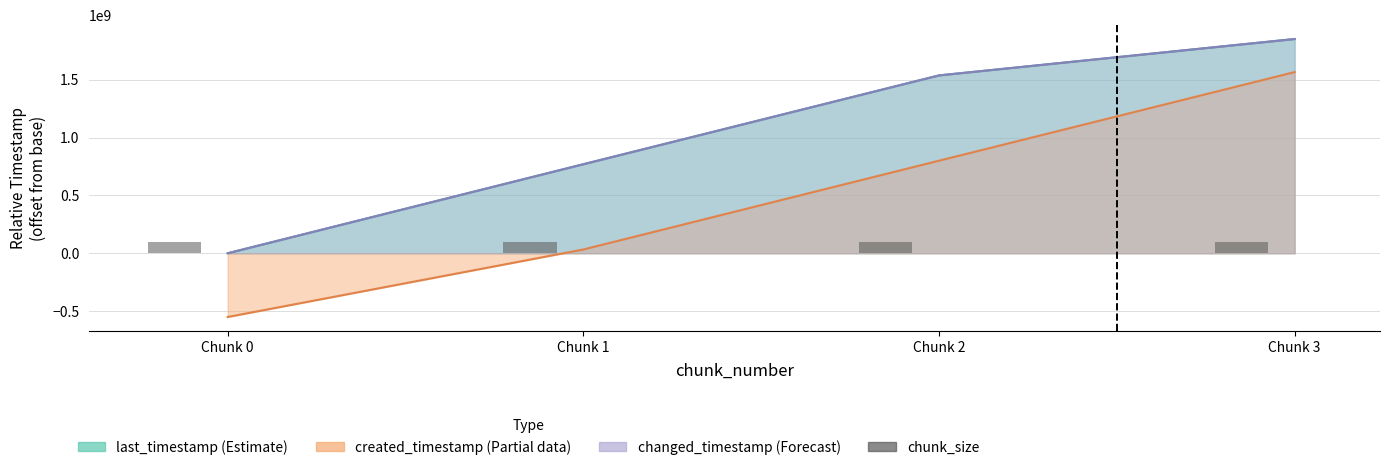

How many groups of bars are there?

4